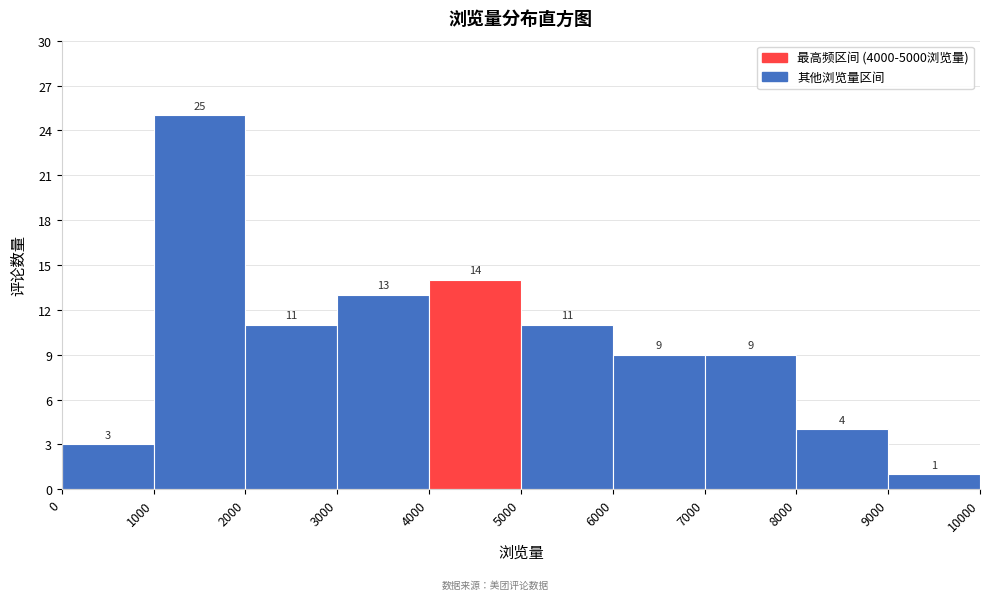

What is the height of the bar covering 3000 to 4000 on the x-axis?

13